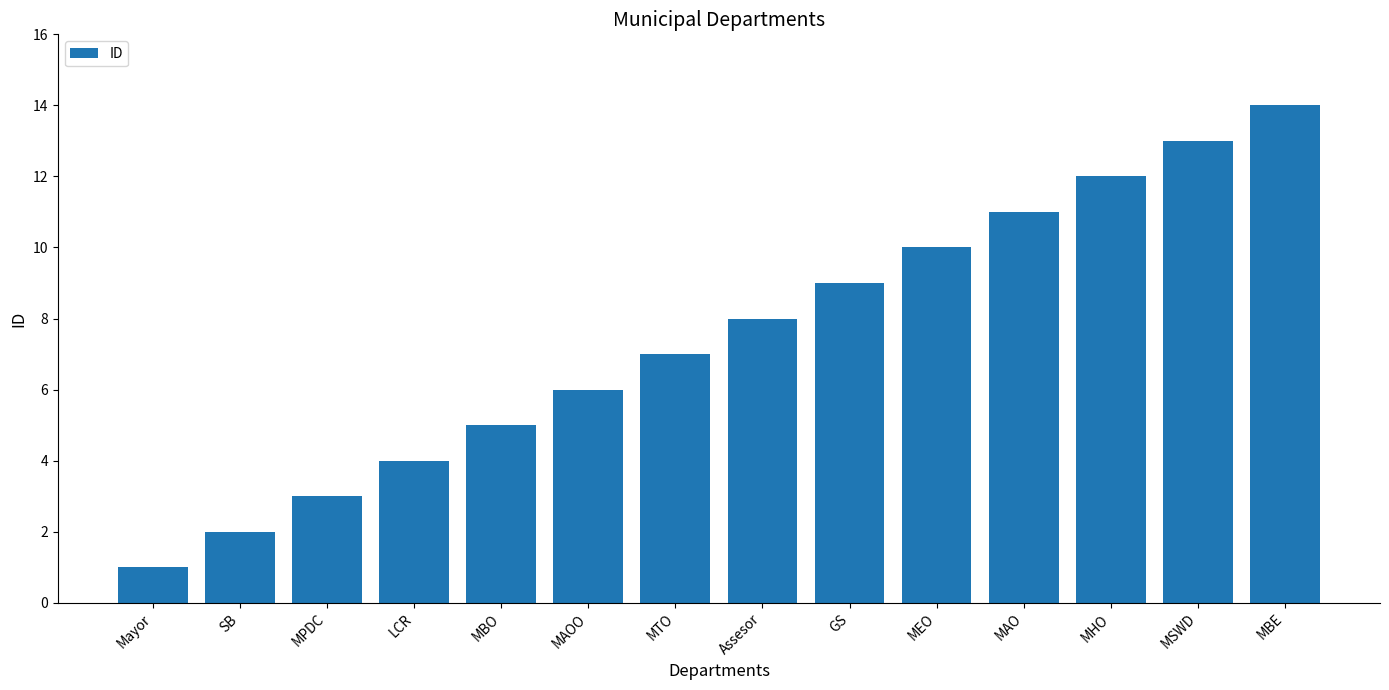

Count the number of categories in the chart.

14